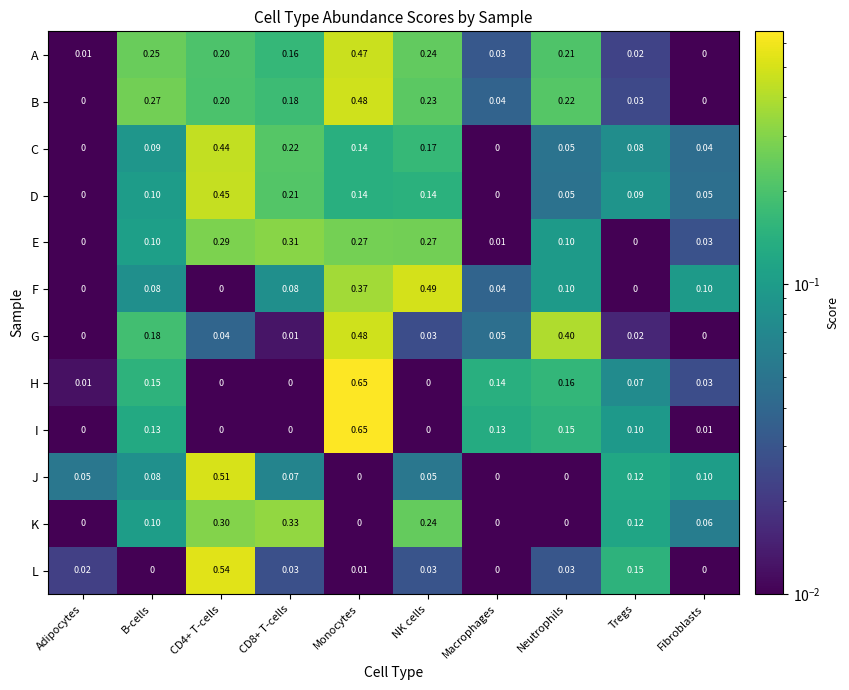

At which category is the sum across all series the highest?

Monocytes